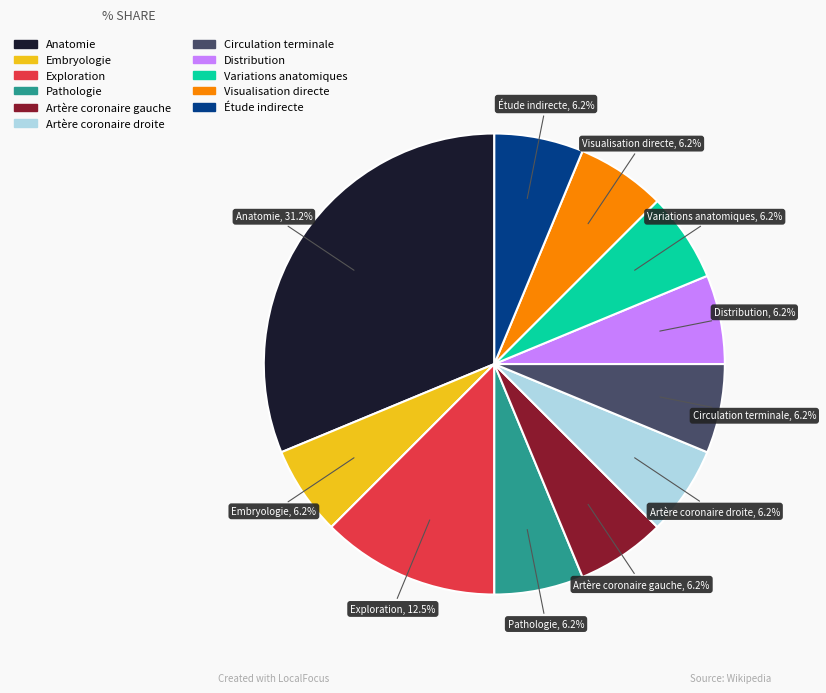

Does any single category account for the majority?

No